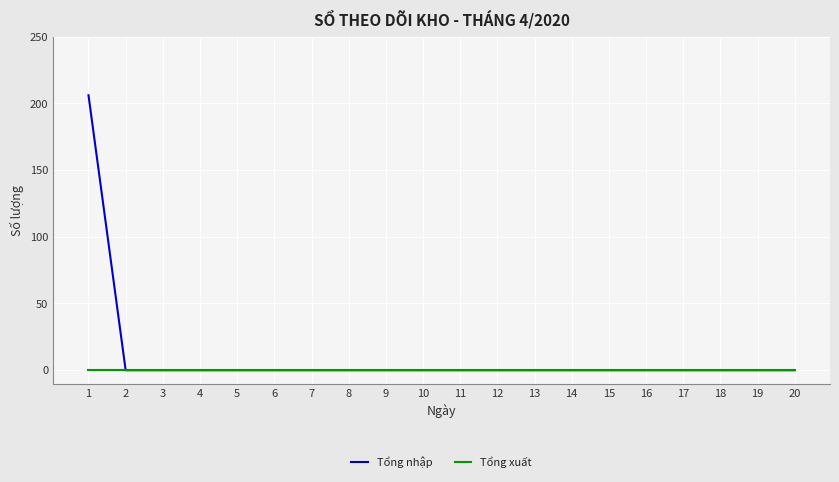

Between 1 and 9, which series saw the biggest shift?

Tổng nhập